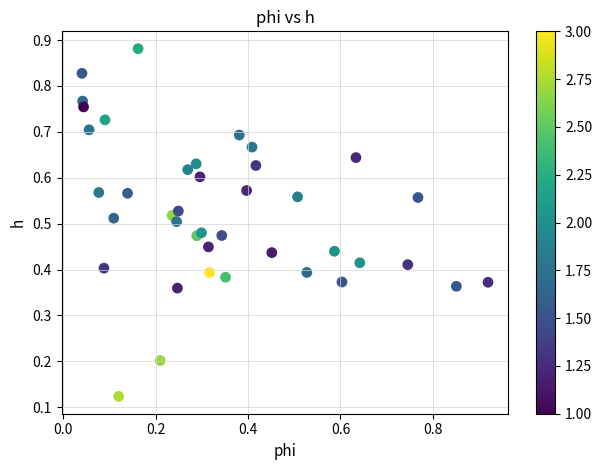

How many points are shown in the scatter plot?

40